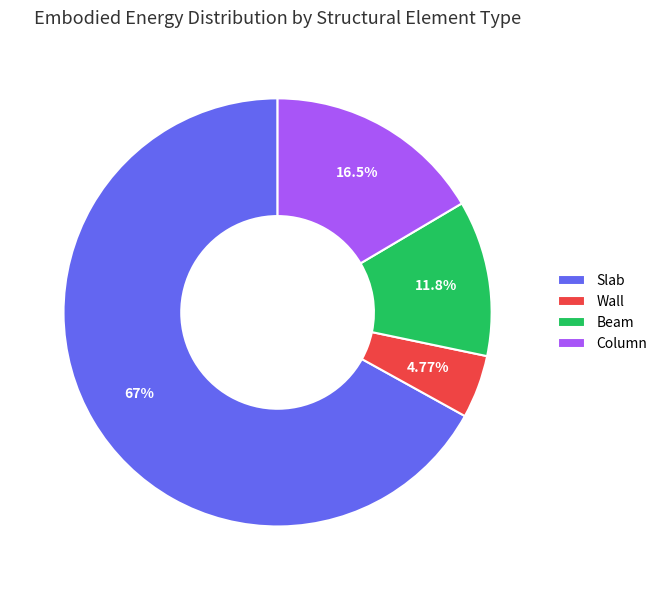

What portion of the pie excludes Column?

83.5%